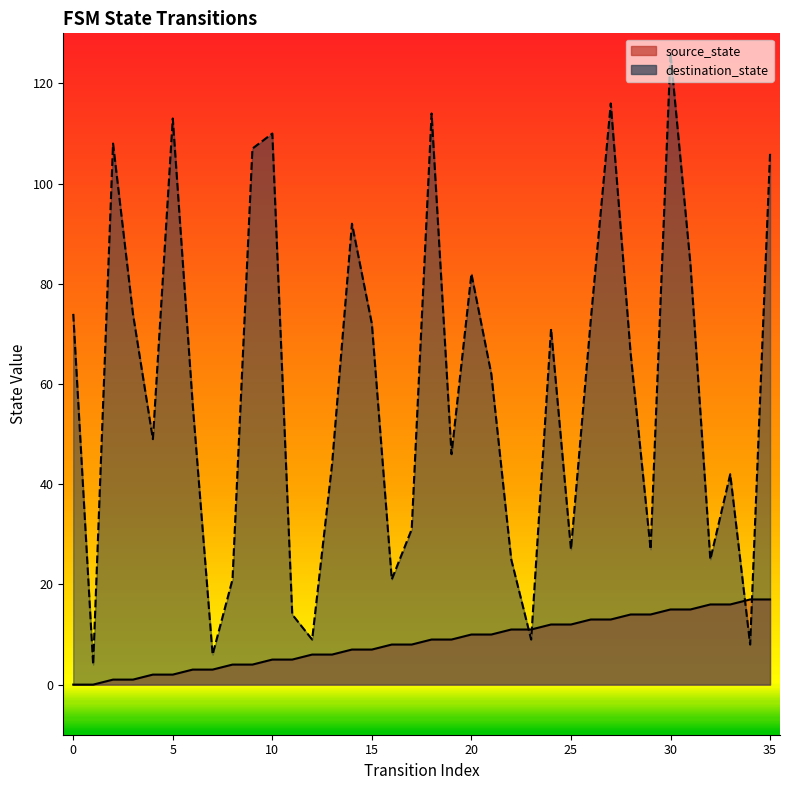

How many interior local valleys does the destination_state series have?

11